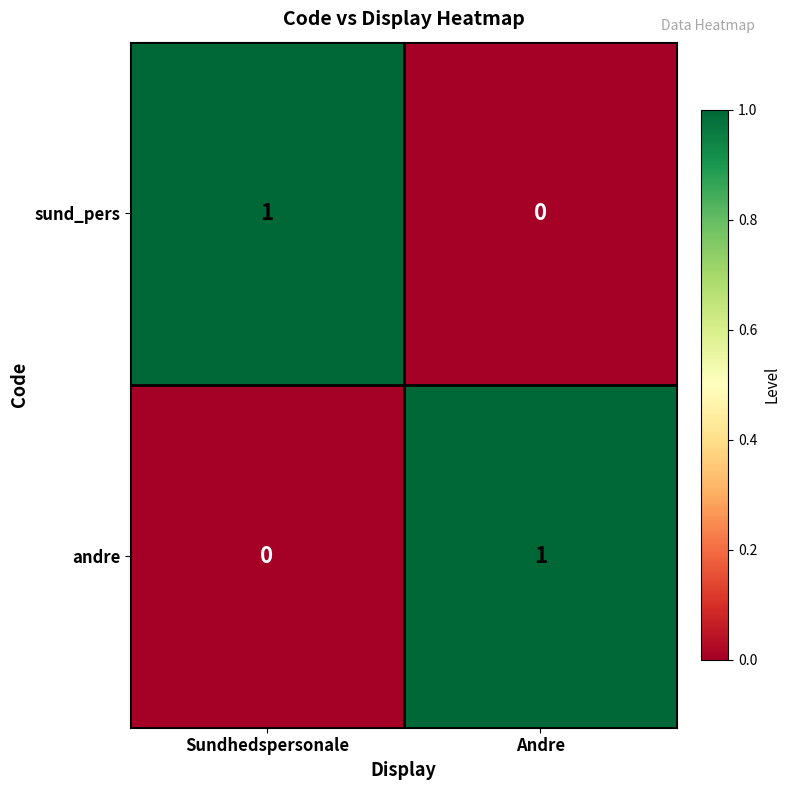

Reading left to right, list all the values displayed in this chart.

sund_pers: Sundhedspersonale=1	Andre=0
andre: Sundhedspersonale=0	Andre=1